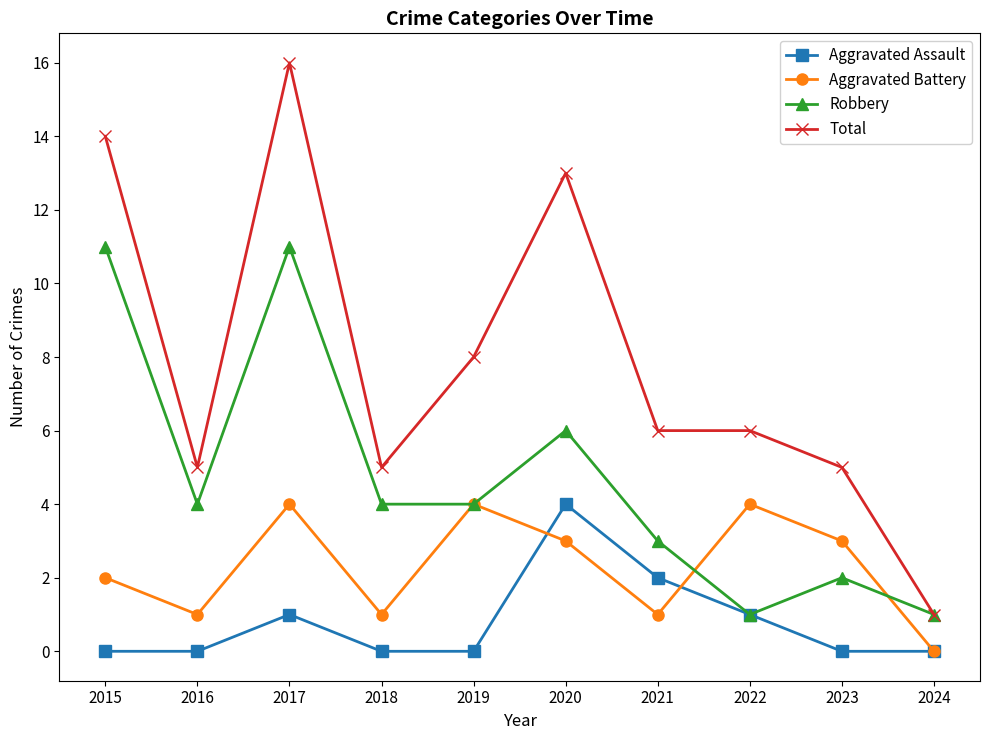

Which label corresponds to the largest value in the chart?

2017